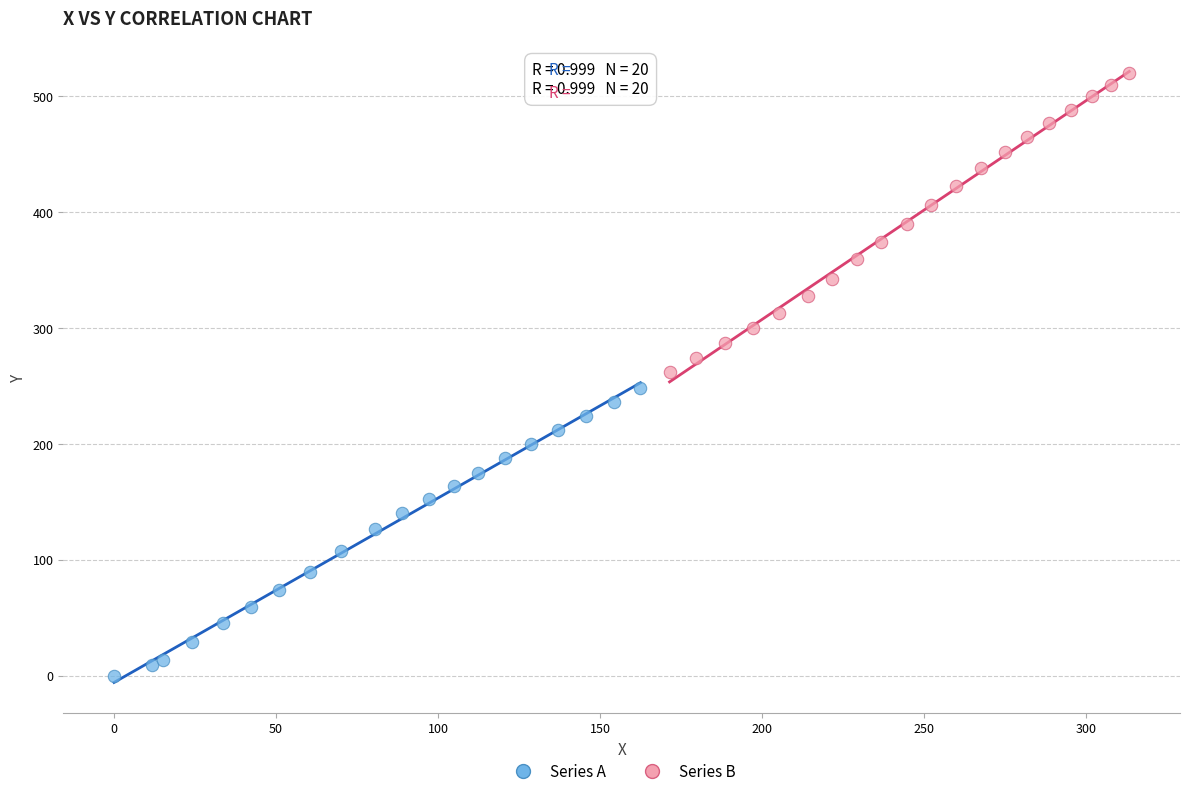

Which series has the largest Y range (max minus min)?

Series B